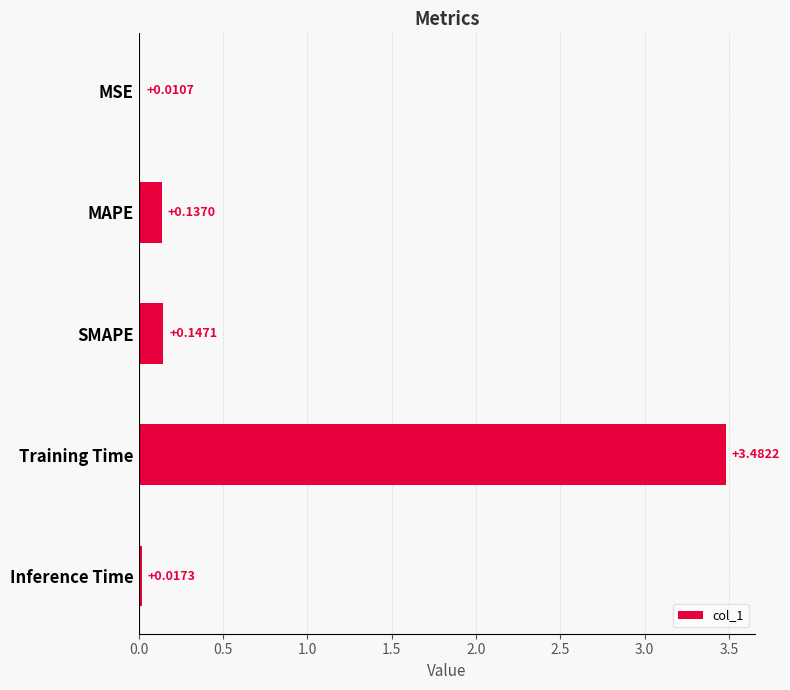

Between Inference Time and MSE, which is larger?

Inference Time